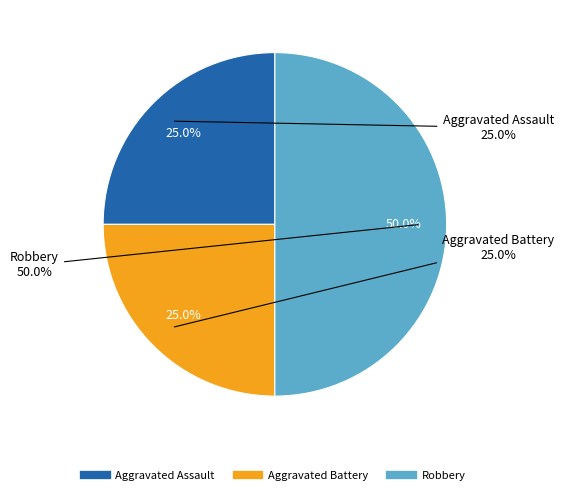

To the nearest percent, what is the difference between the largest and smallest slice percentages?

25%